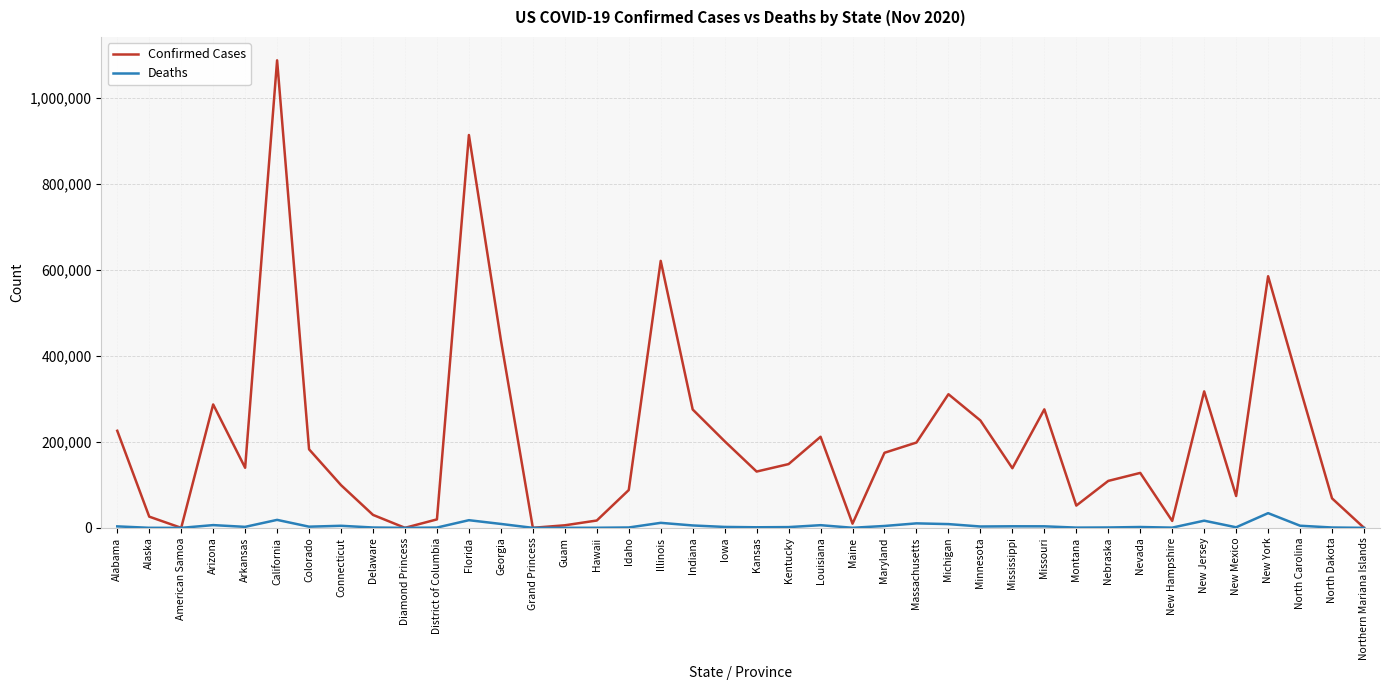

List the series in order of their peak value, lowest first.

Deaths, Confirmed Cases